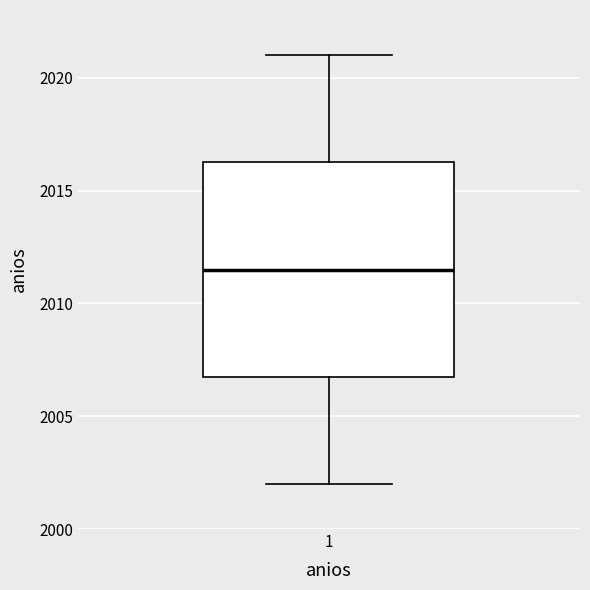

Where does the median line of the box at x = 1 sit on the y-axis? The values are not printed on the chart, so give them approximately, as read against the axis.

2011.5